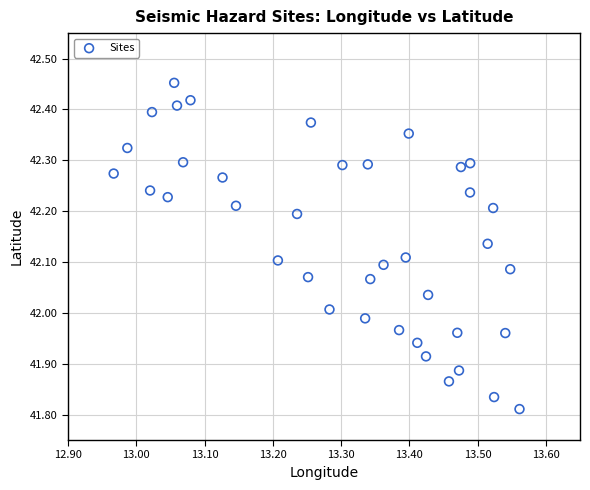

What is the range of Y values (max minus min)?

0.6